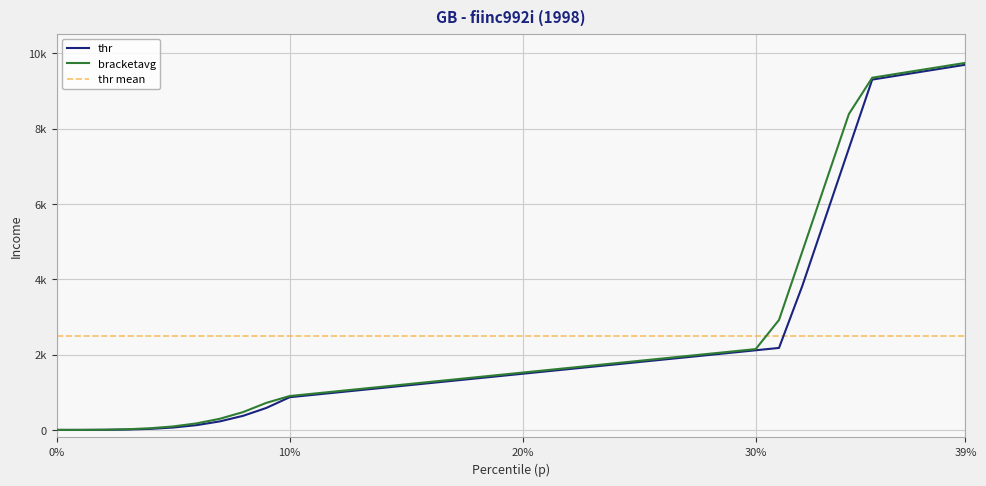

At how many categories does at least one series exceed 6595?

6